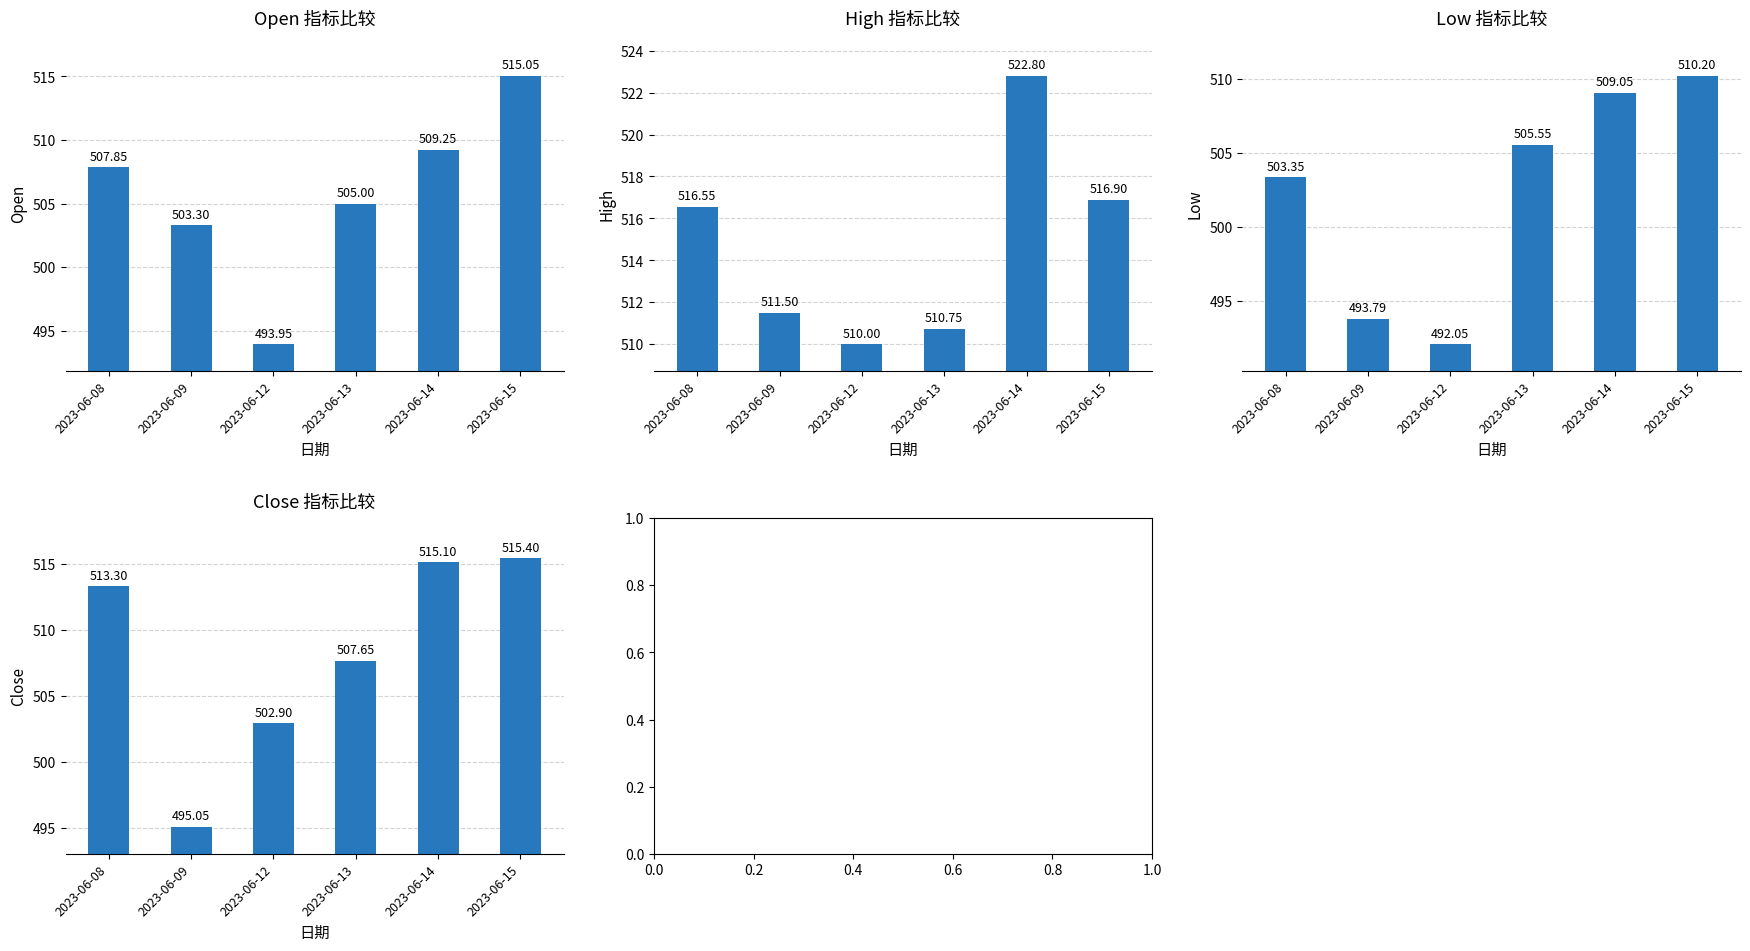

What is the spread (max minus min) of values at 2023-06-13?

5.8